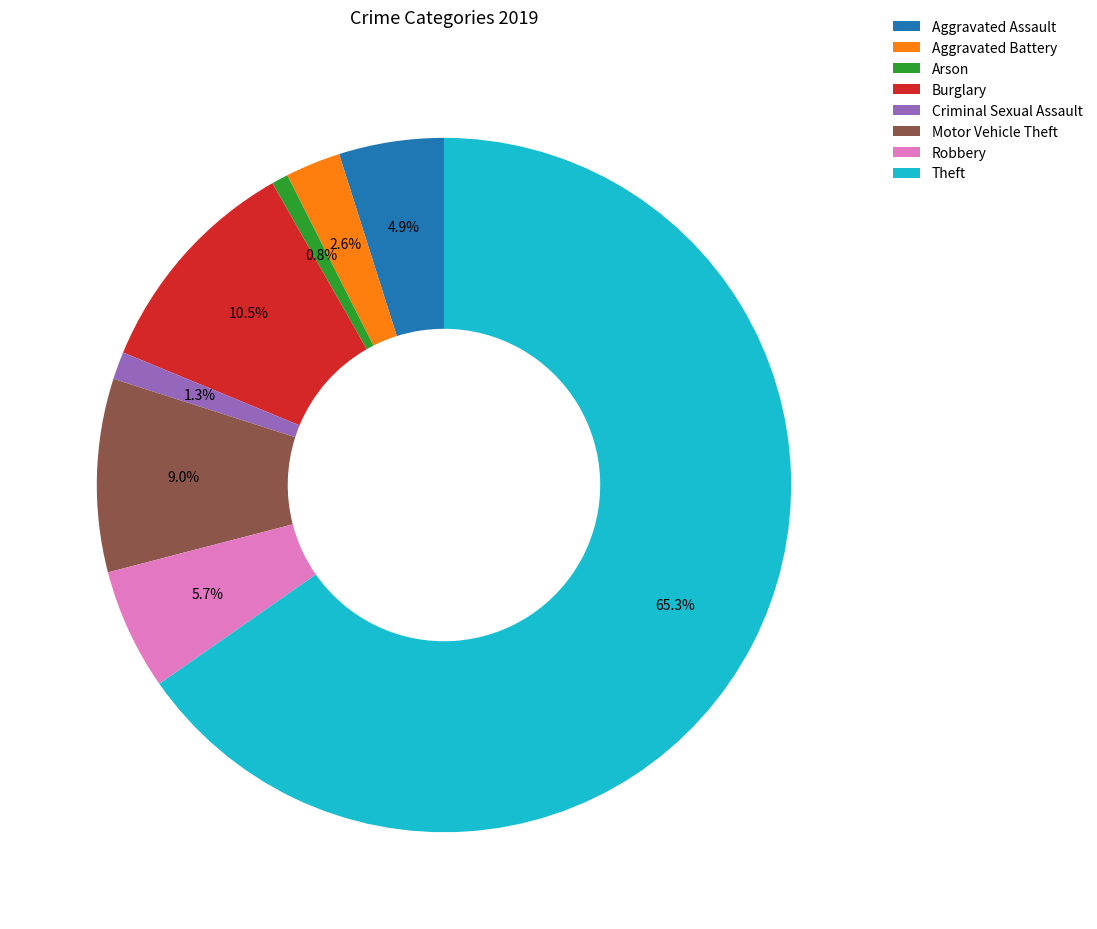

How much of the chart is everything except Burglary?

89.5%